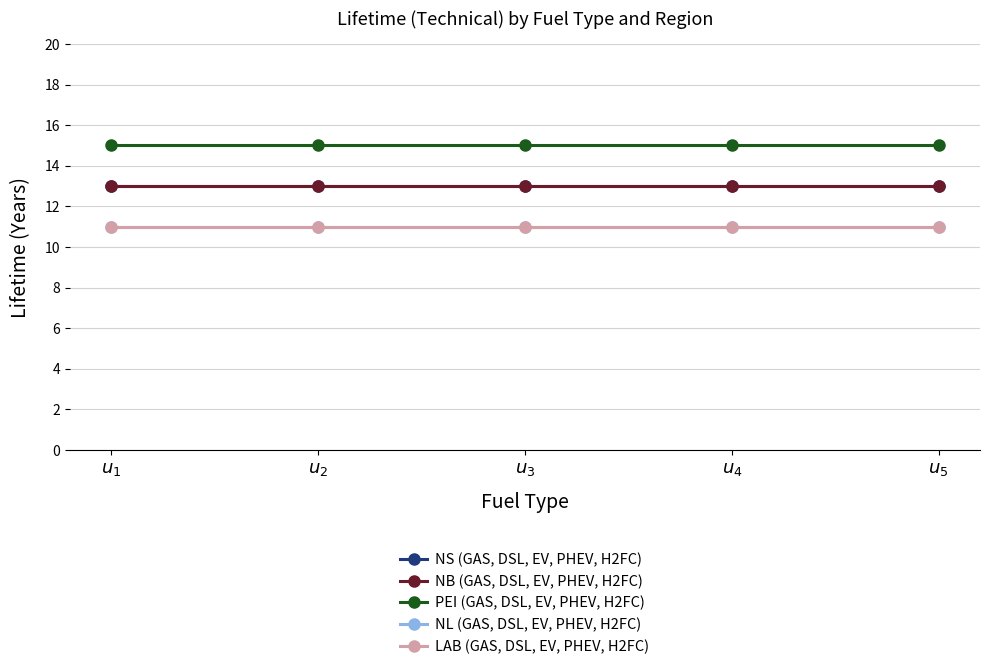

What is the maximum value shown in the chart?

15